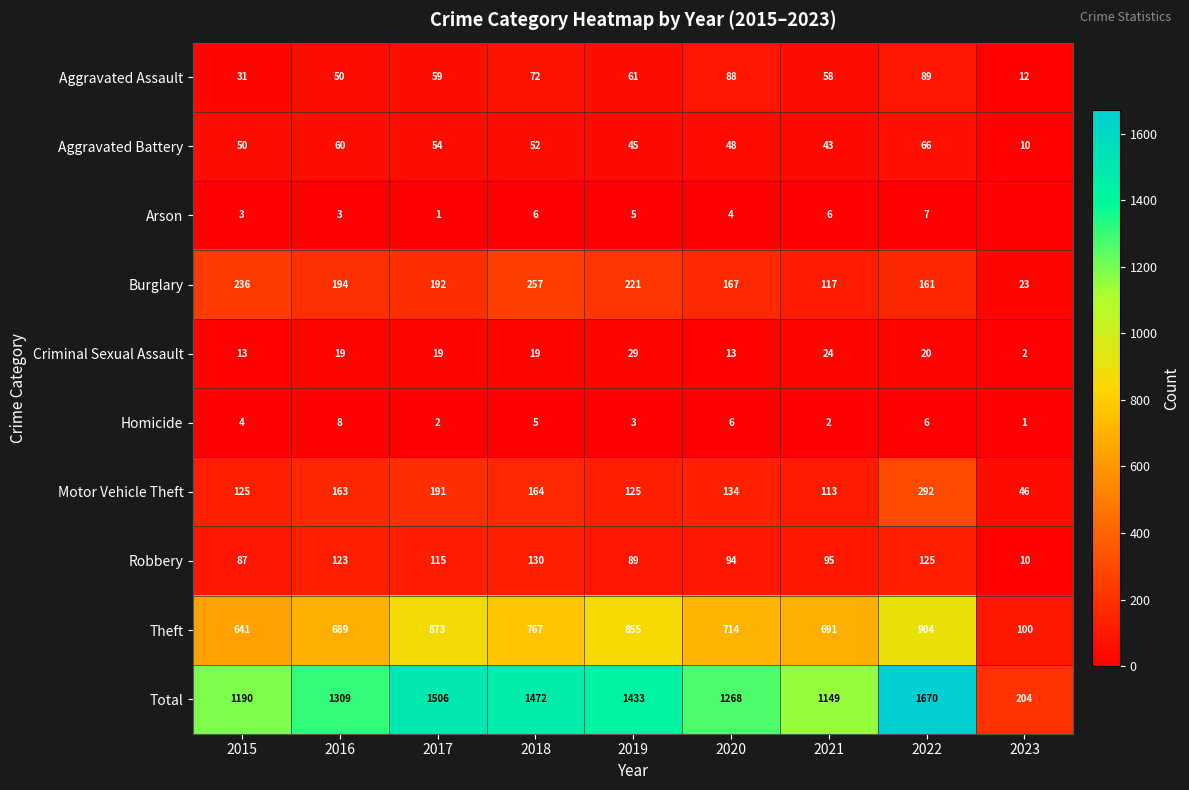

What is the total value across all series at 2016?

2618